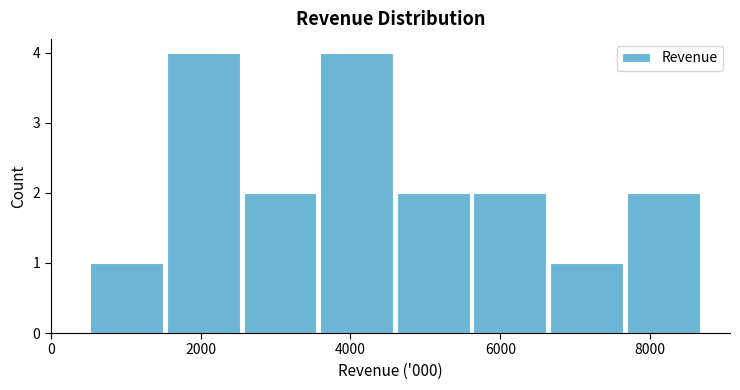

Reading left to right, transcribe this chart: for each bar, give the range it covers on the x-axis and its height. Neither the bar edges nor the heights are printed on the chart, so give them approximately, as read against the axes.

600 to 1600: 1
1600 to 2600: 4
2600 to 3600: 2
3600 to 4600: 4
4600 to 5600: 2
5600 to 6600: 2
6600 to 7600: 1
7600 to 8800: 2